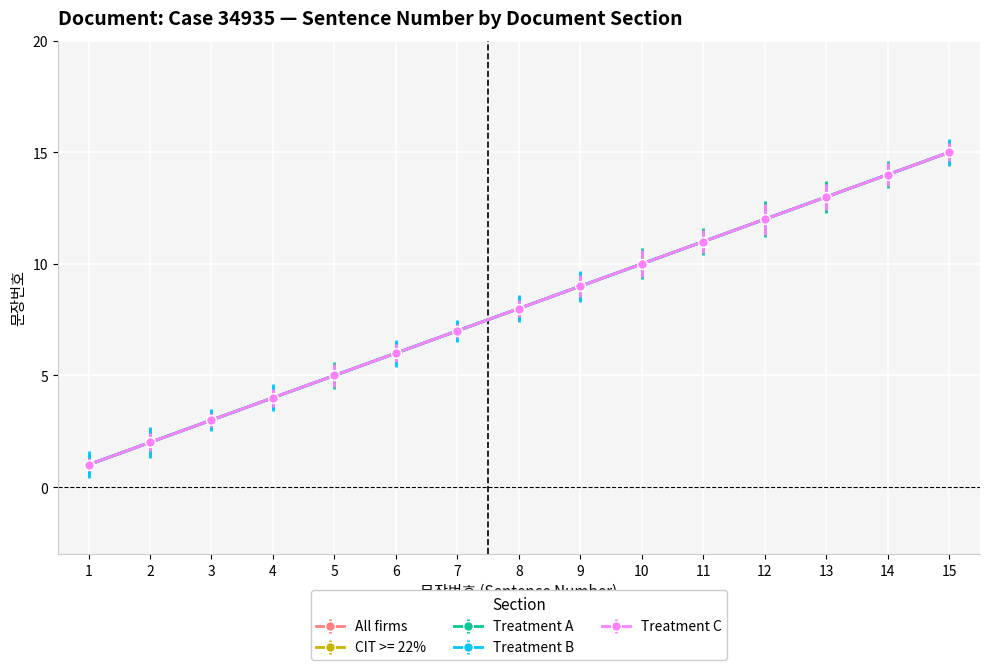

What are all the series names shown in the legend?

All firms, CIT >= 22%, Treatment A, Treatment B, Treatment C